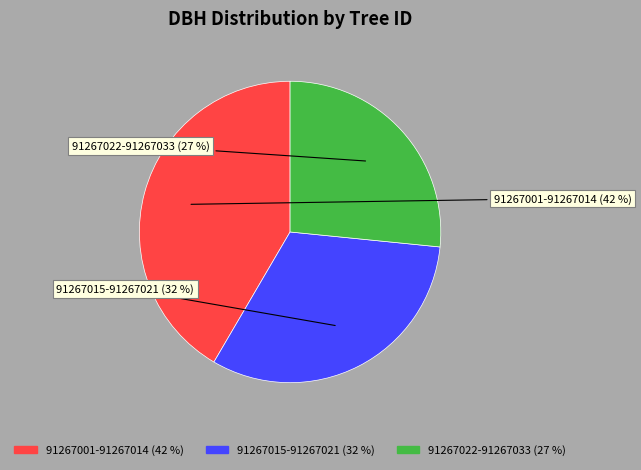

Is there a majority slice in this chart?

No